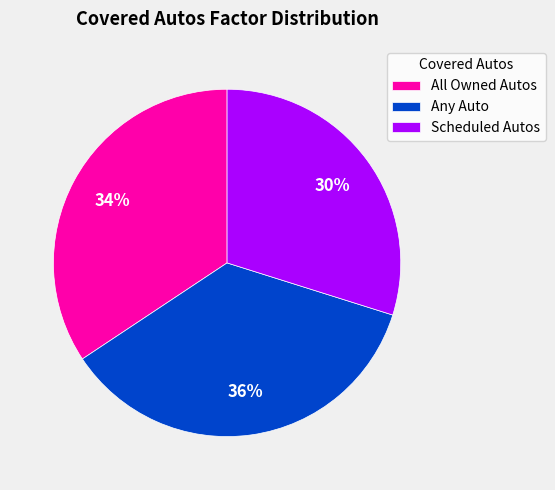

To the nearest percent, what is the difference between the largest and smallest slice percentages?

6%